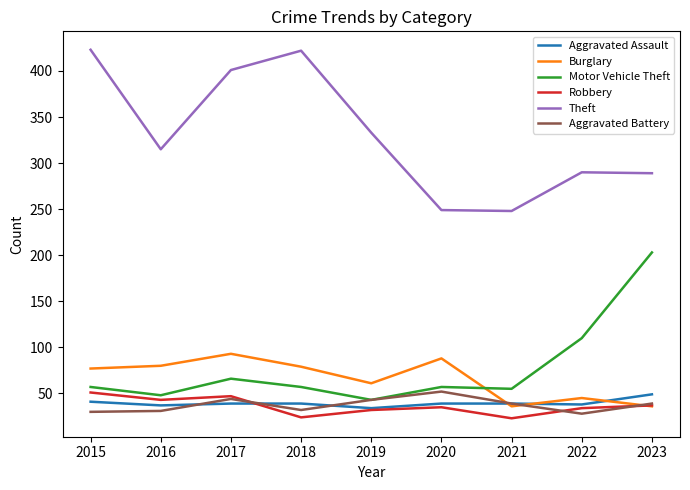

What is the average value of the Robbery series?

36